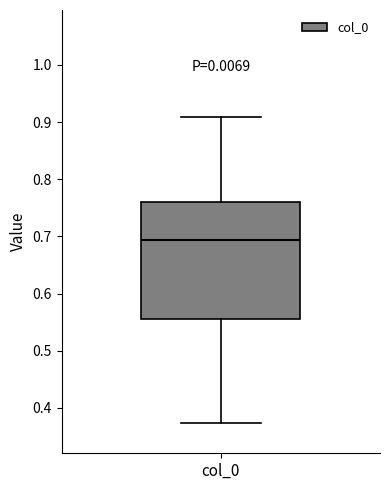

Read this box plot against the y-axis: the position of the median line, the range covered by the box, and the ends of both whiskers. The values are not printed on the chart, so give them approximately, as read against the axis.

median 0.69, box 0.56 to 0.76, whiskers 0.37 to 0.91